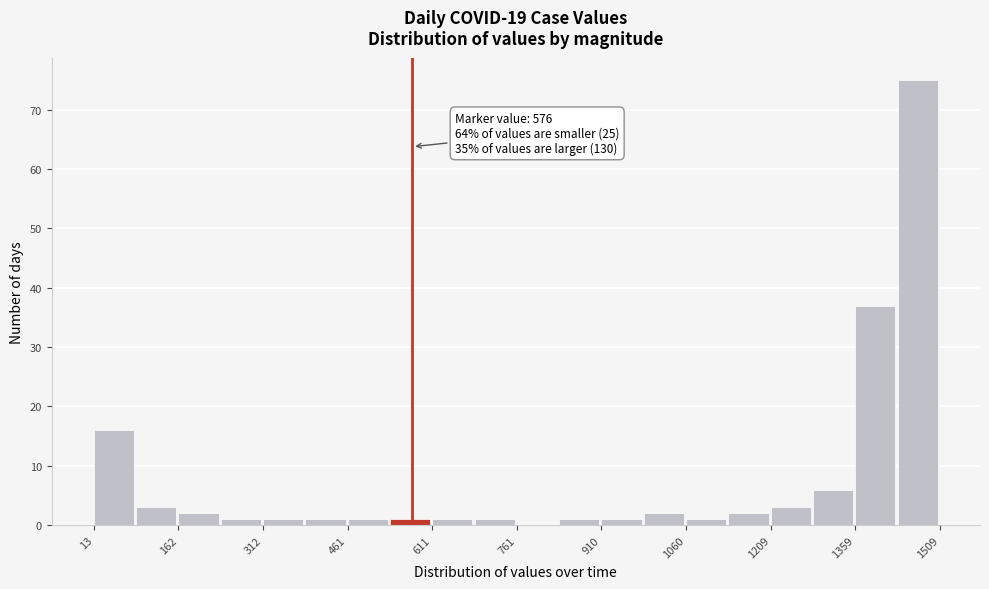

Around what value on the x-axis is the tallest bar? Give the approximate position of its centre, as read against the axis.

1460